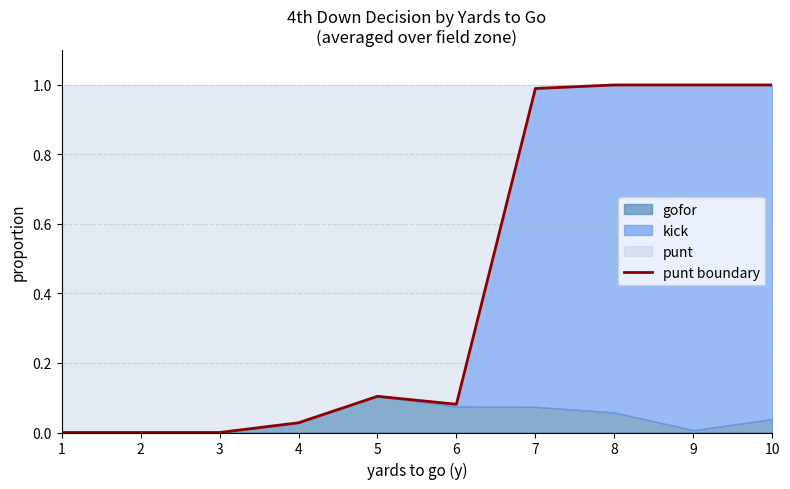

Does the chart have visible grid lines?

Yes